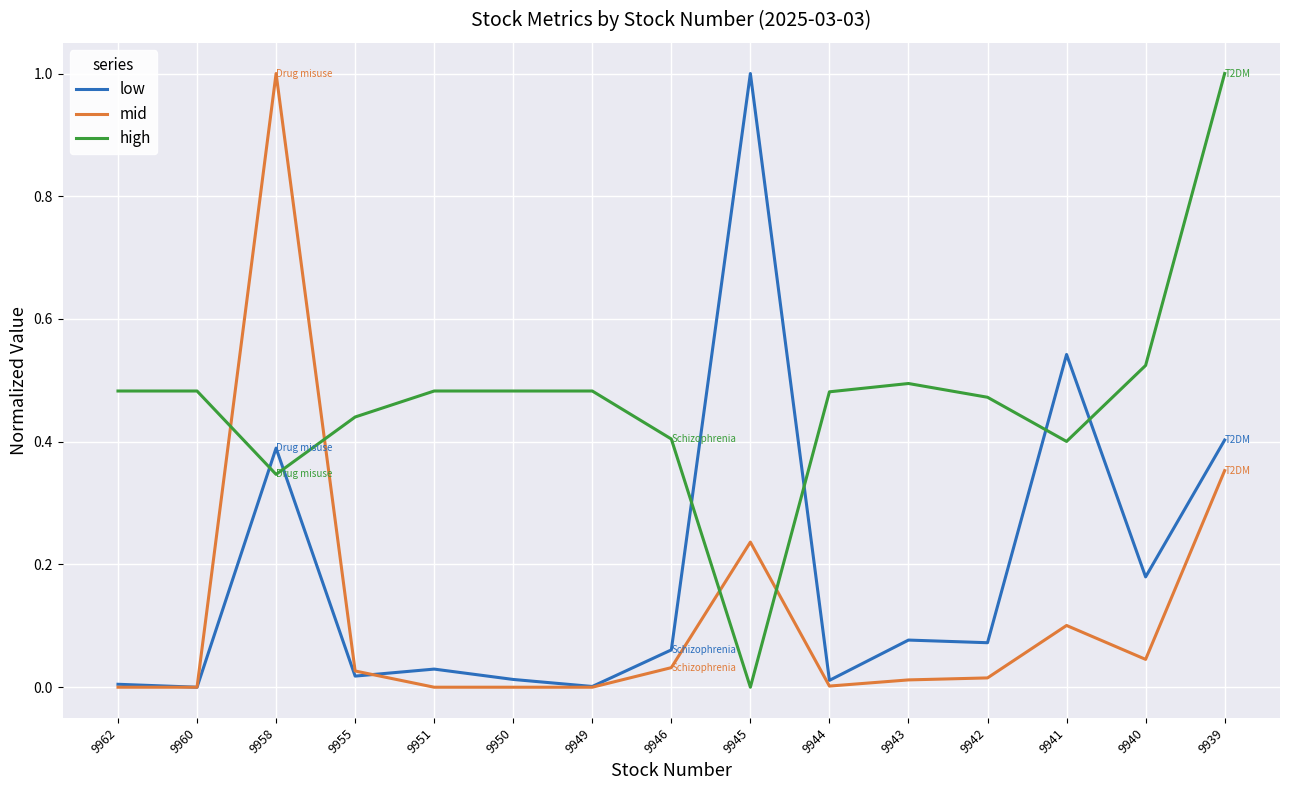

True or false: high and low intersect in this chart.

True